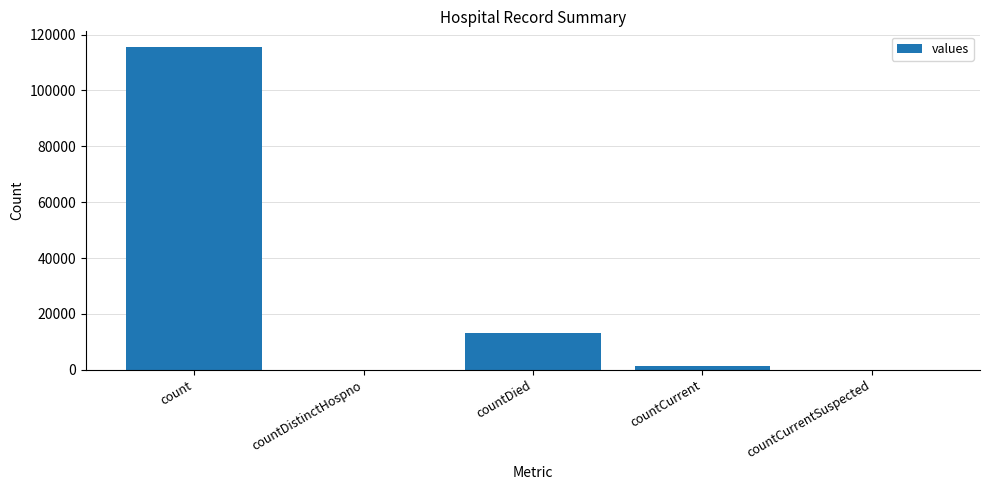

At which label is the value closest to 57689?

countDied